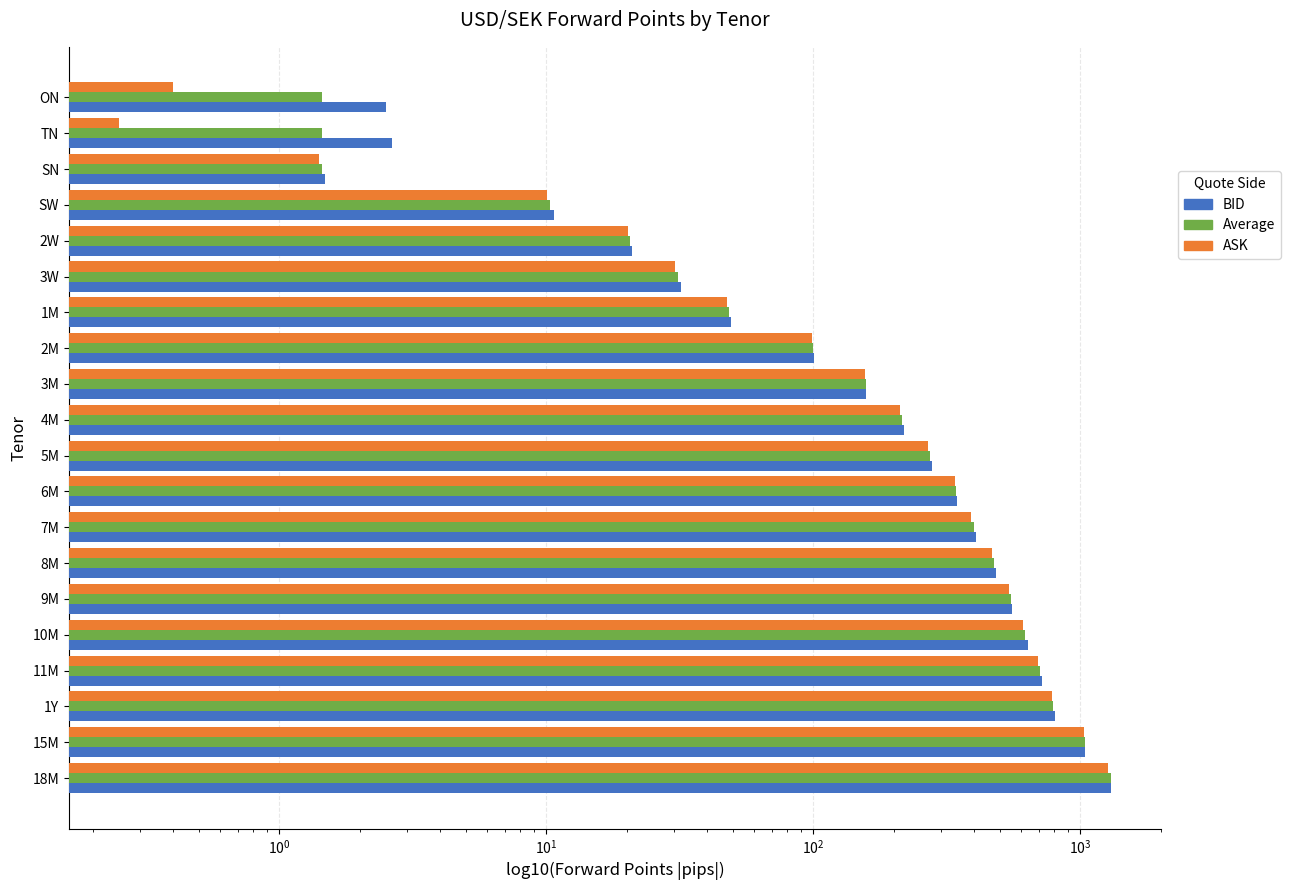

What are all the series names shown in the legend?

BID, Average, ASK